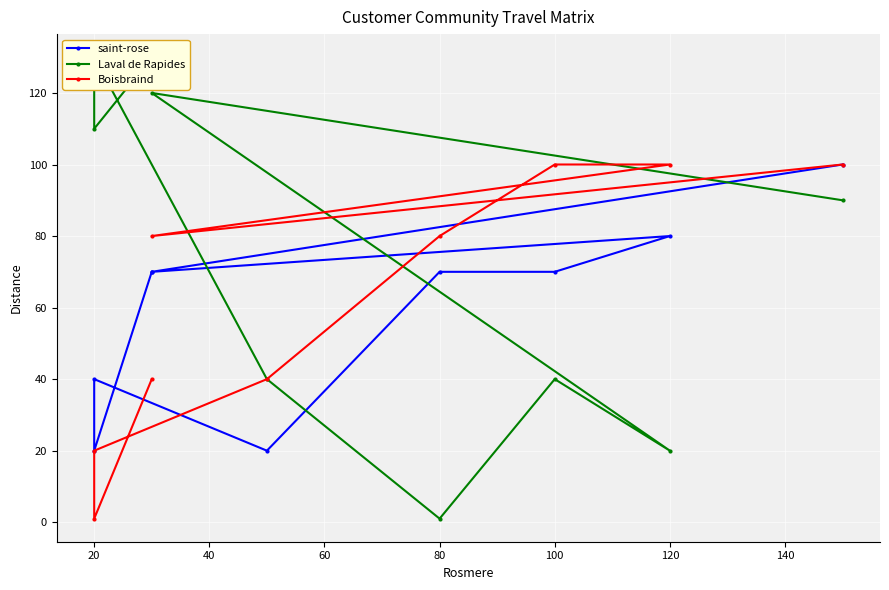

In saint-rose, how many points are lower than both neighbors (excluding endpoints)?

3